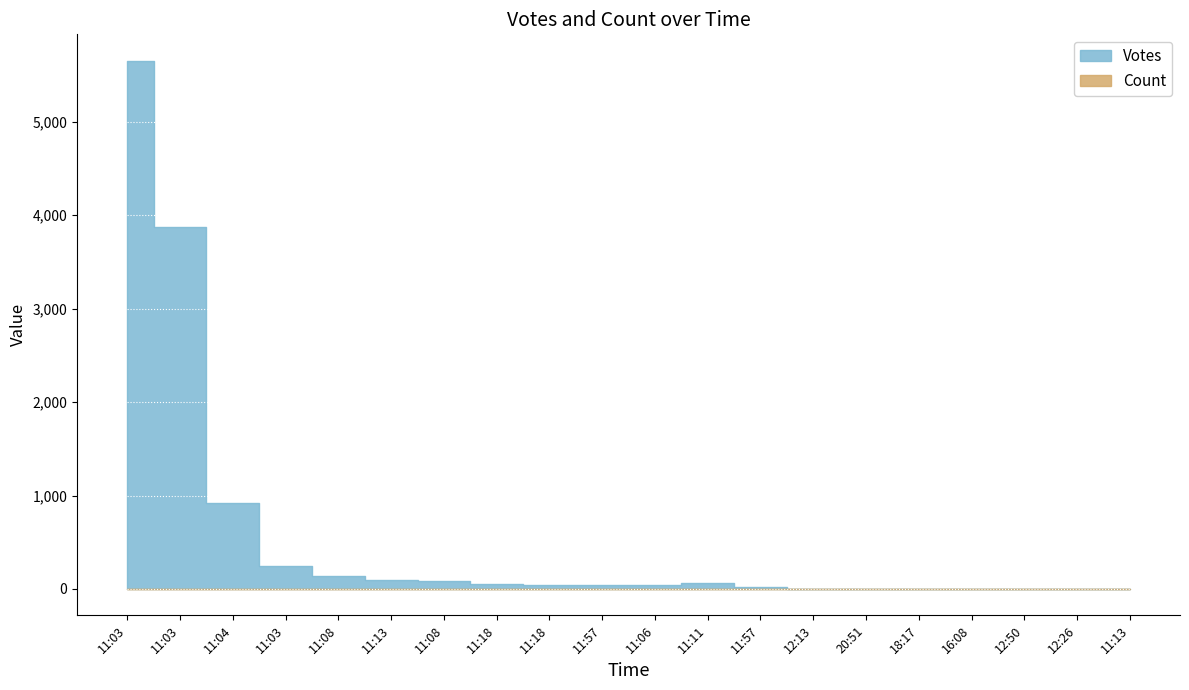

What is the difference between the maximum and minimum values in the Votes series?

5653